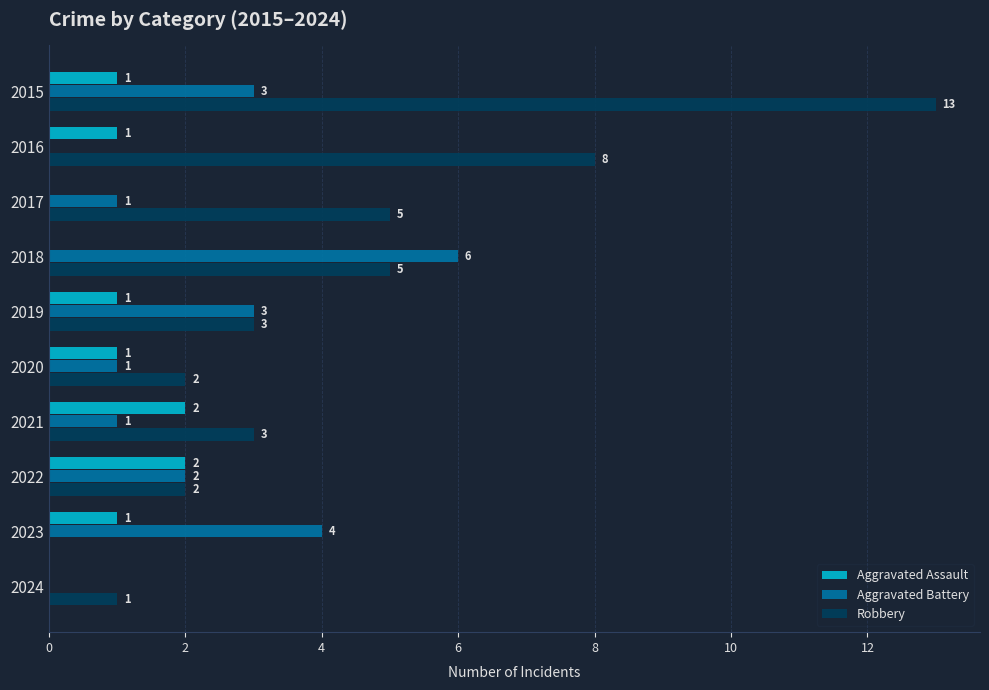

At which category is the sum across all series the highest?

2015